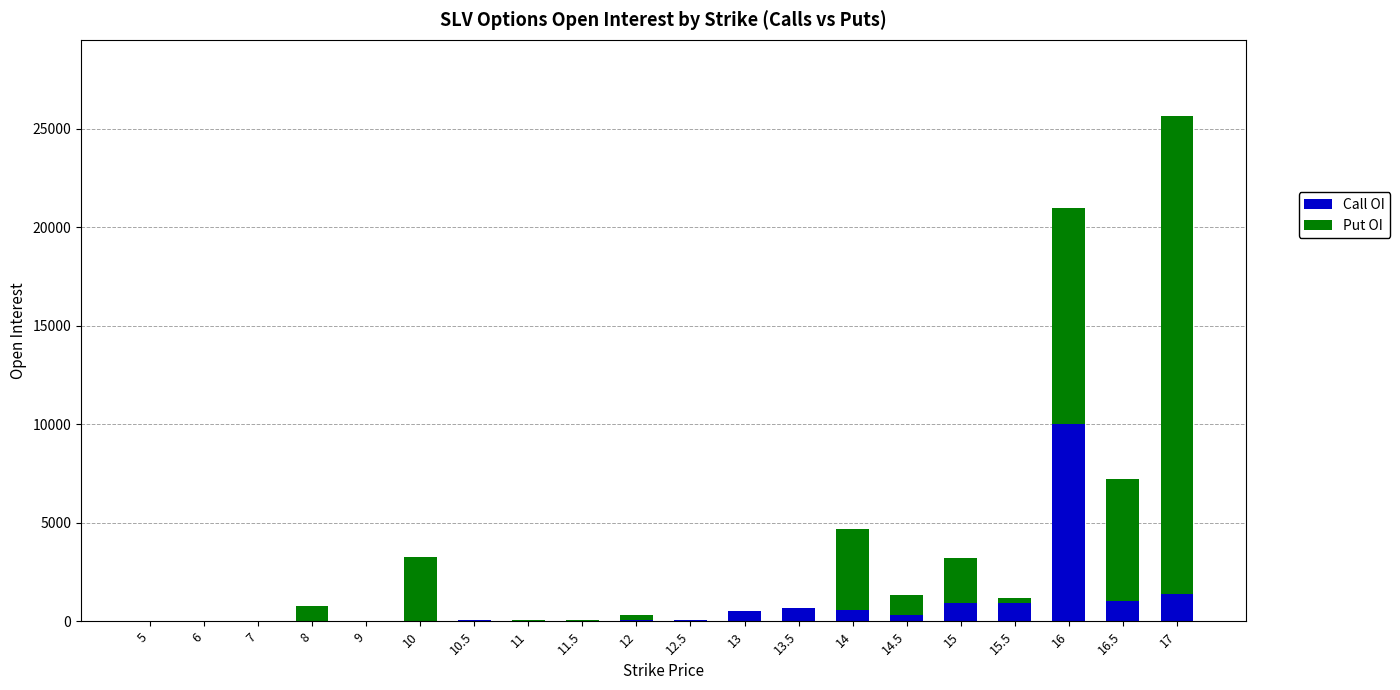

Are the bars horizontal?

No